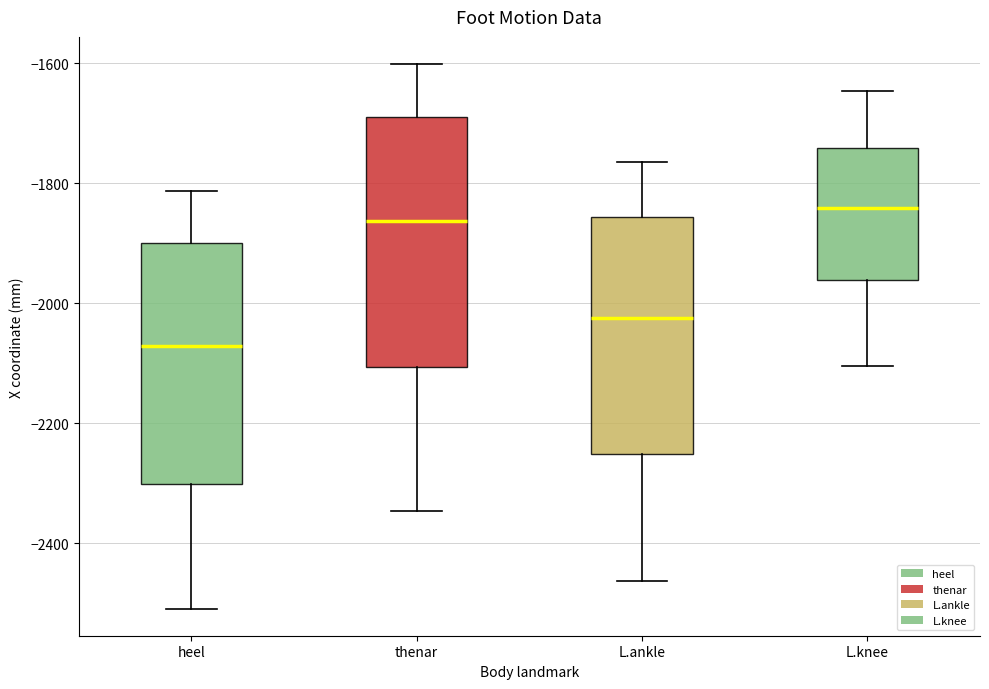

Which box has the highest median line?

L.knee